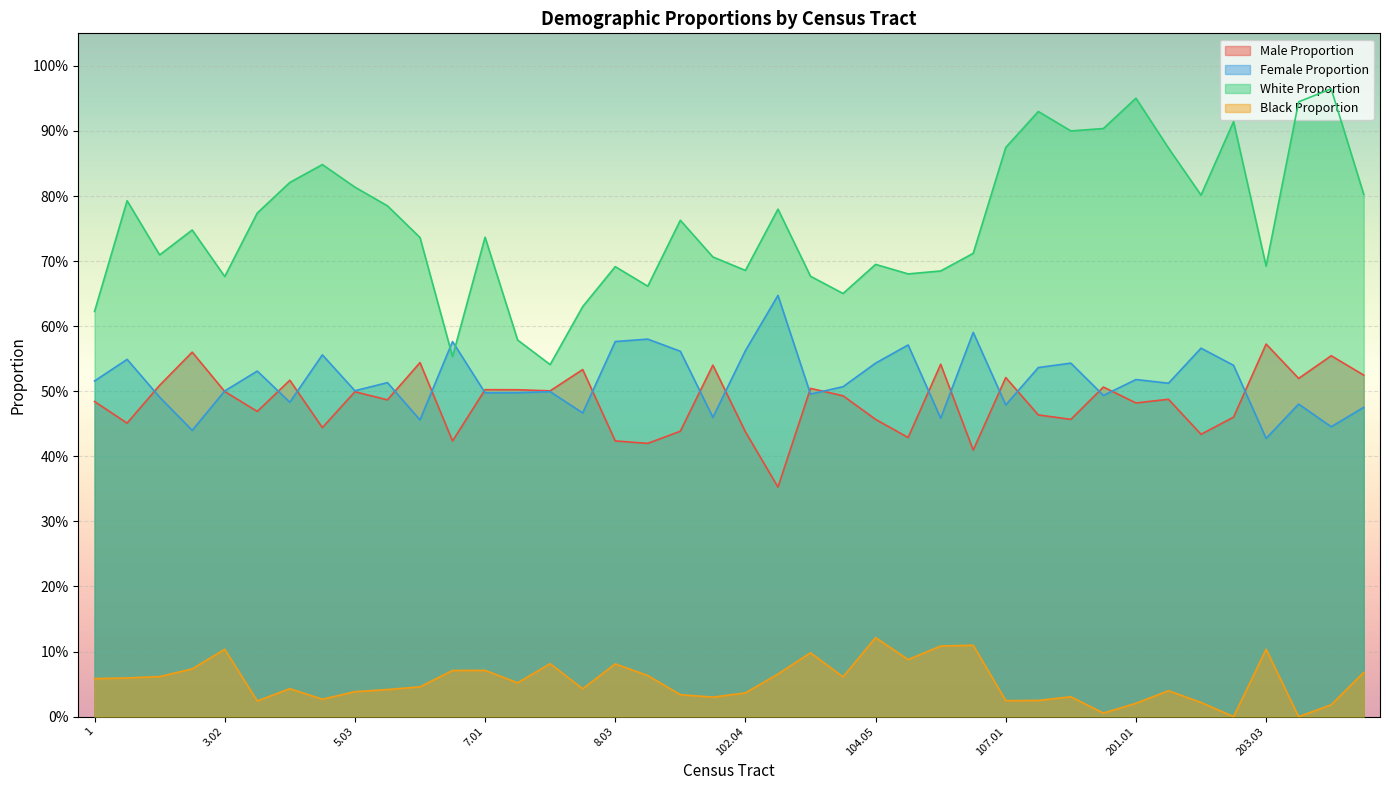

True or false: White Proportion has a value of 0.7 at 101.03.

True